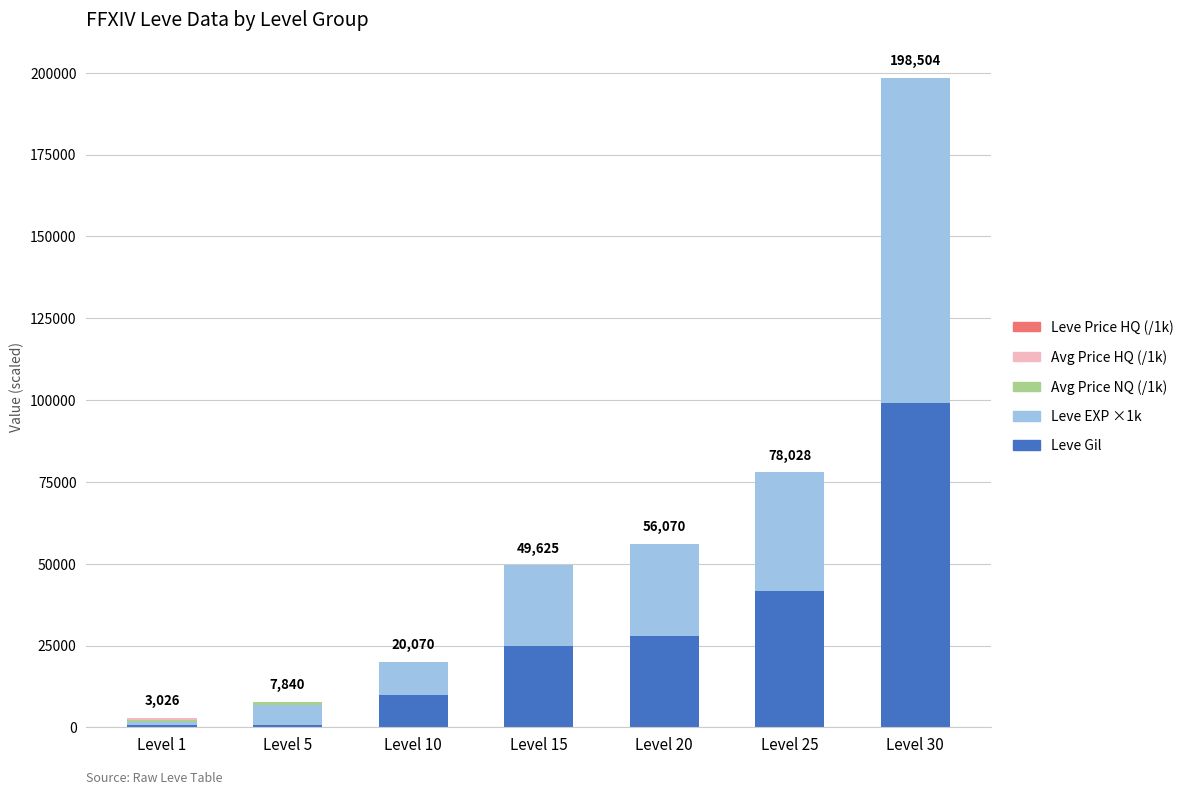

What is the highest value of the Leve Gil series?

99220.0